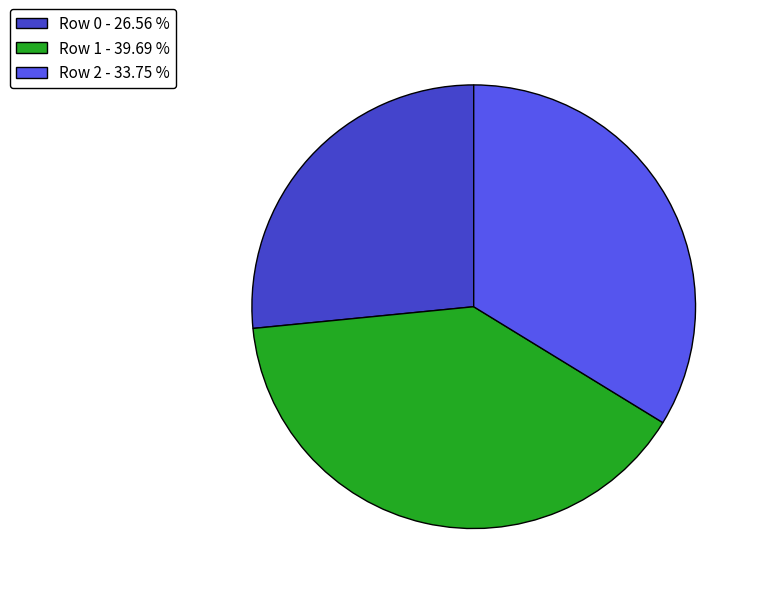

Which has a higher value, Row 1 or Row 2?

Row 1